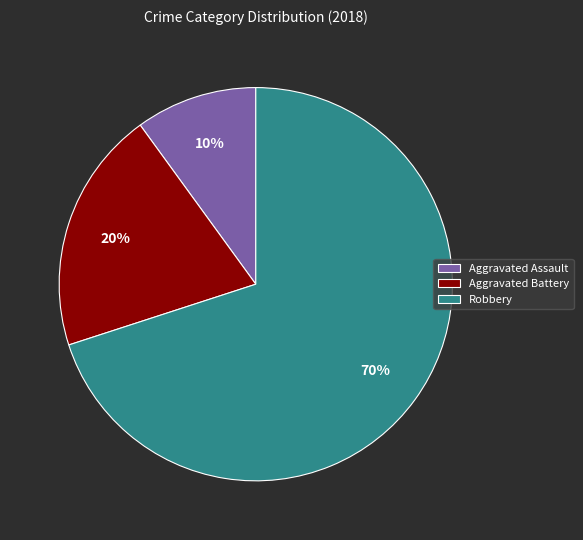

Is there a majority slice in this chart?

Yes